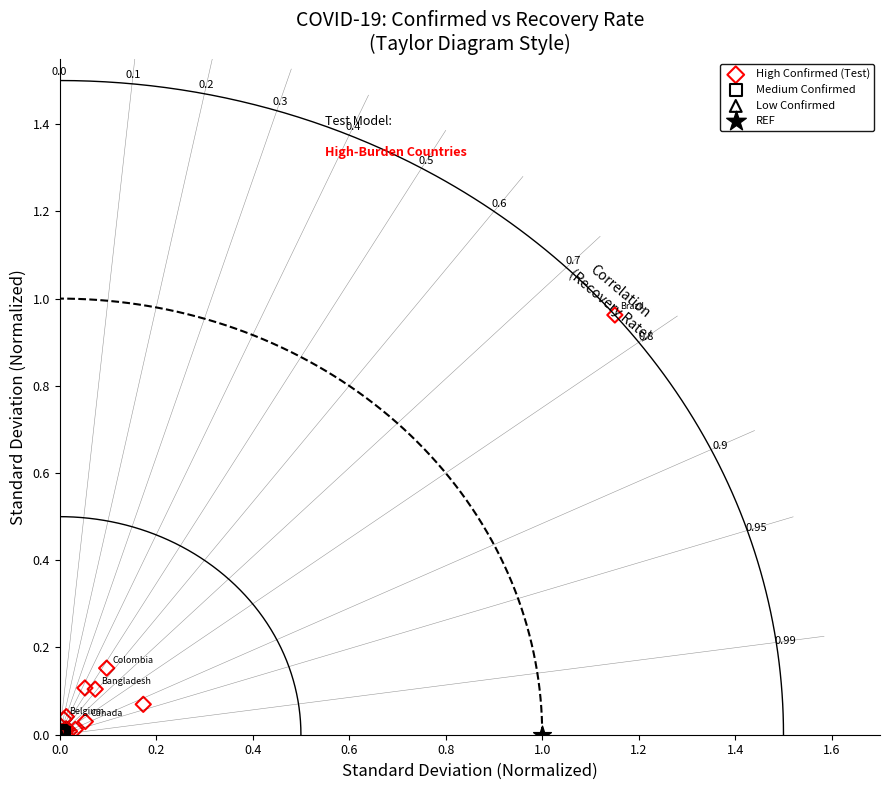

What are all the series names shown in the legend?

High Confirmed (Test), Medium Confirmed, Low Confirmed, REF